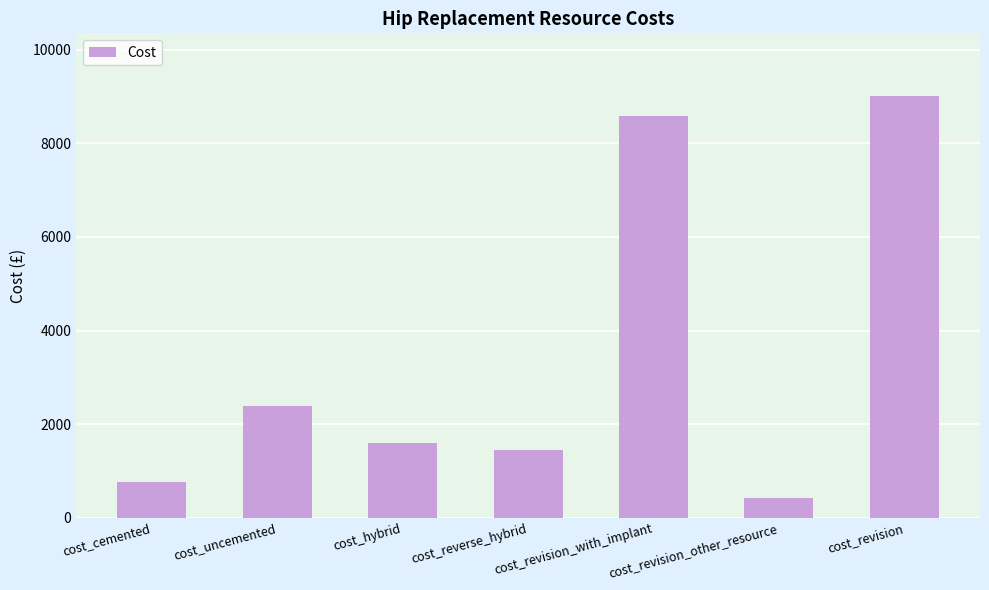

How many bars are there in total?

7